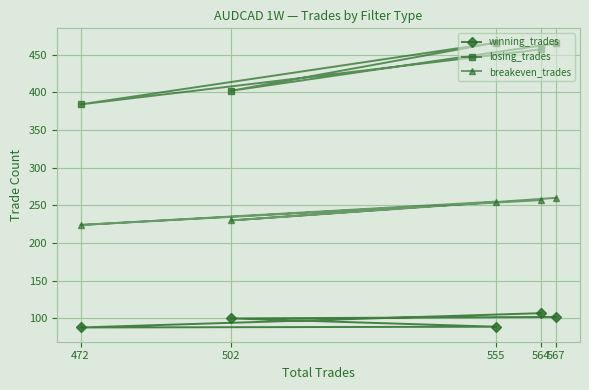

Where does the losing_trades series first go above 457?

555